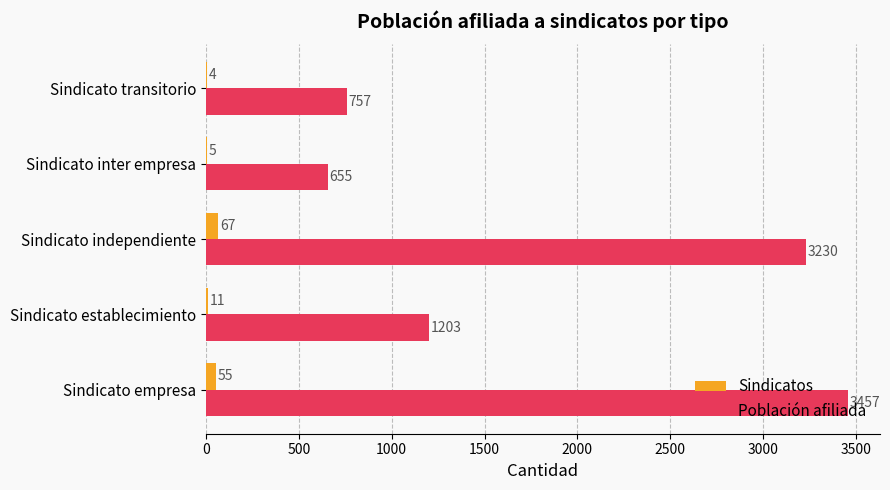

Which series changed the most between Sindicato empresa and Sindicato transitorio?

Población afiliada